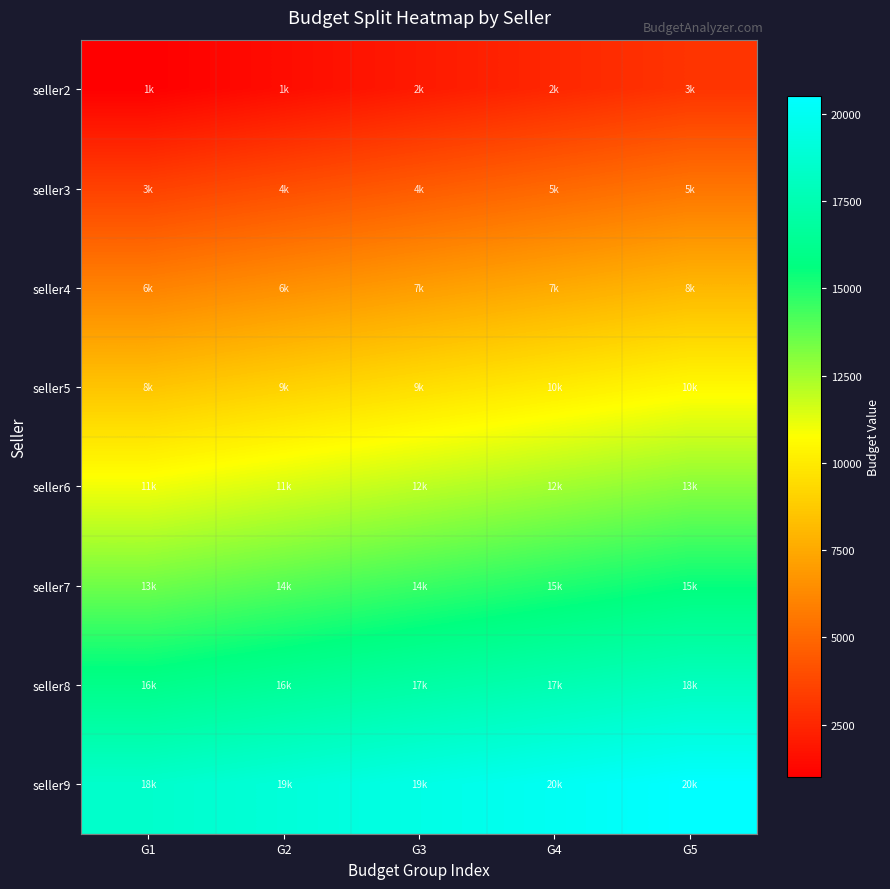

At which category is the sum across all series the highest?

G5